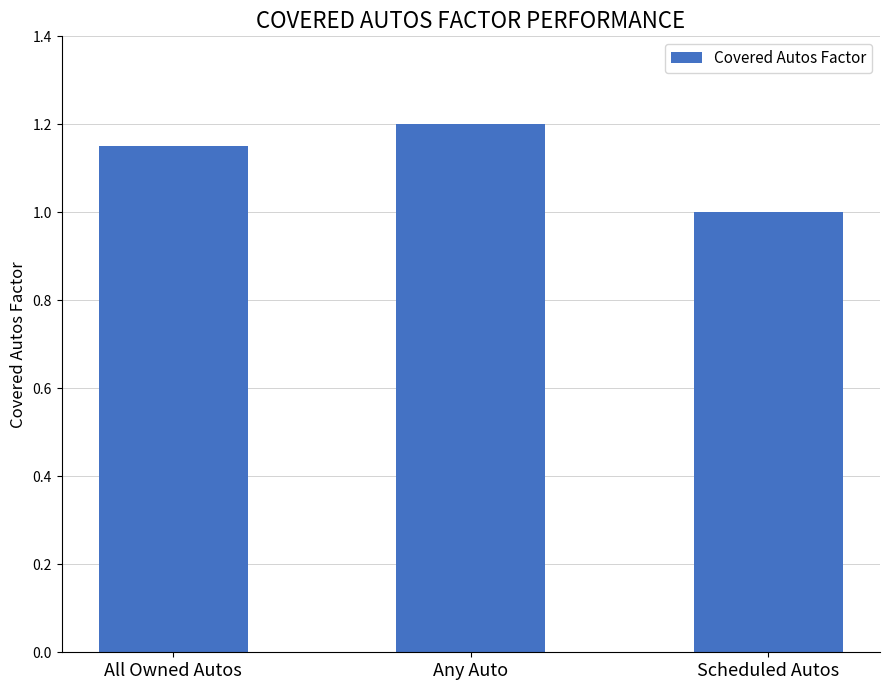

What value does the data have at Any Auto?

1.2